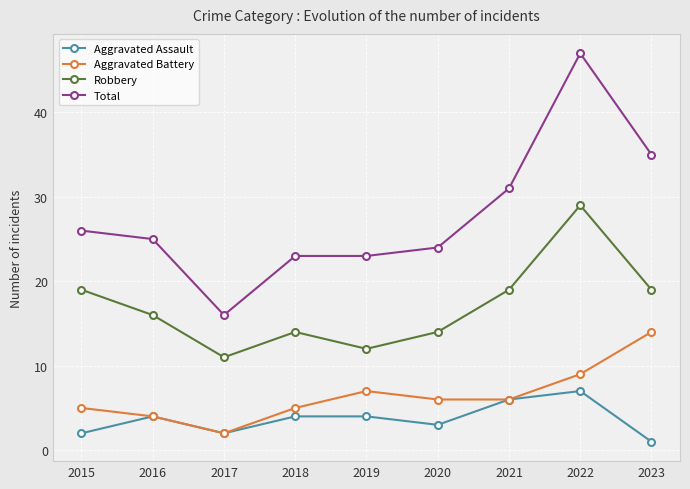

What is the difference between the highest and lowest values at 2017?

14